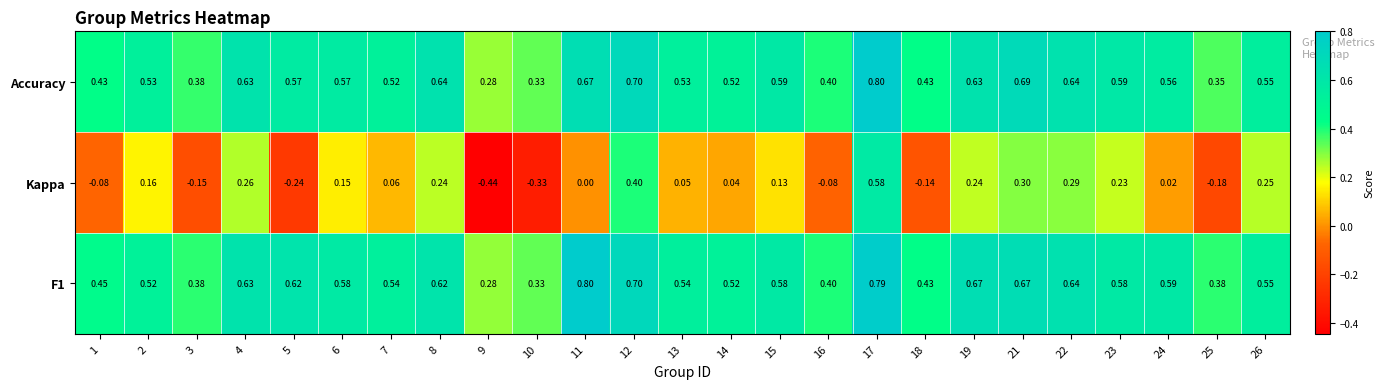

Between 5 and 21, which series saw the biggest shift?

Kappa